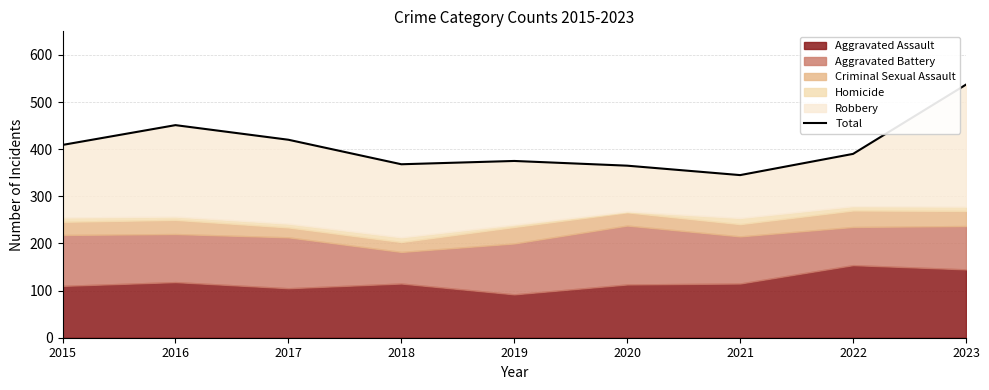

What is the value of the 4th point from the left?

368